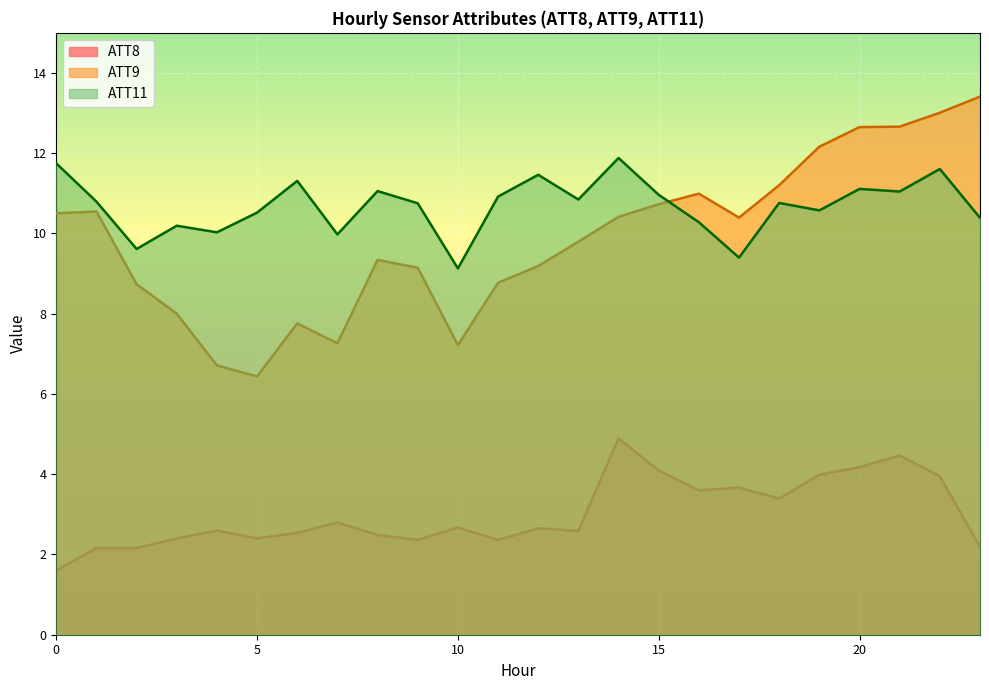

Rank the series at 1 from lowest to highest value.

ATT8, ATT9, ATT11